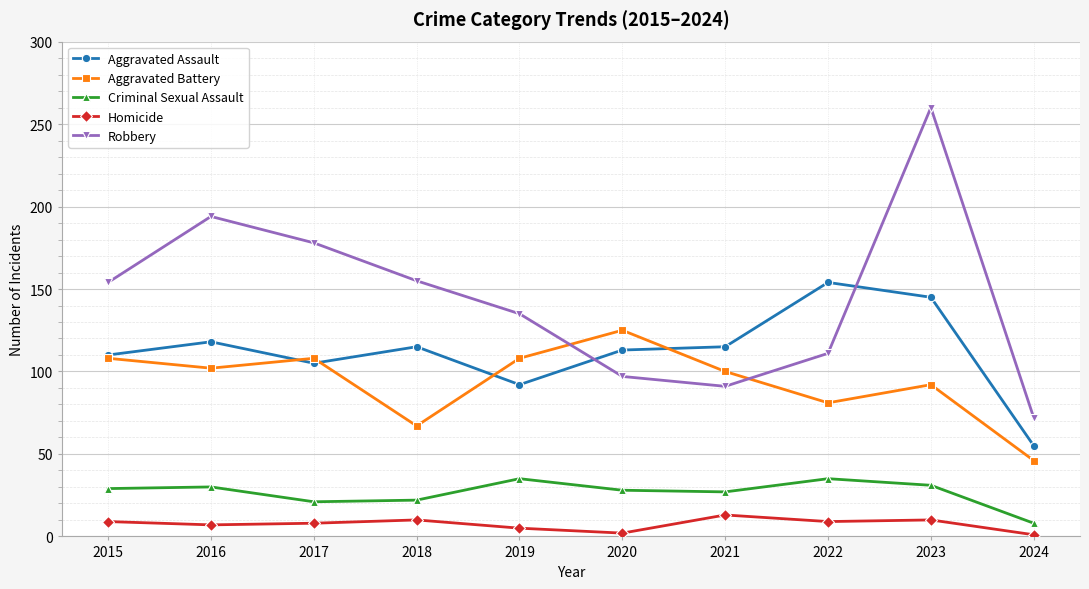

Is it true that Robbery equals 100 at 2016?

False